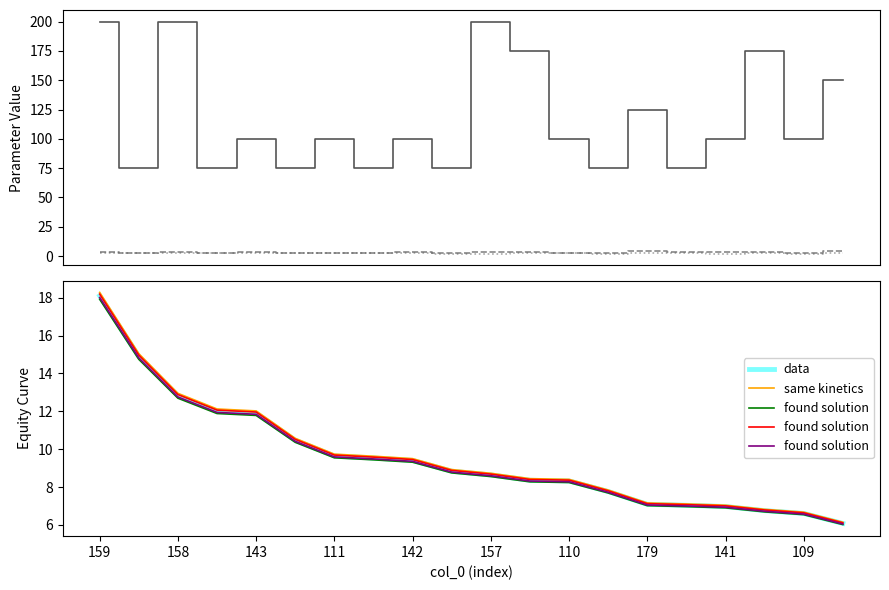

What is the value of the same kinetics point at the 3rd from the left?

13.0